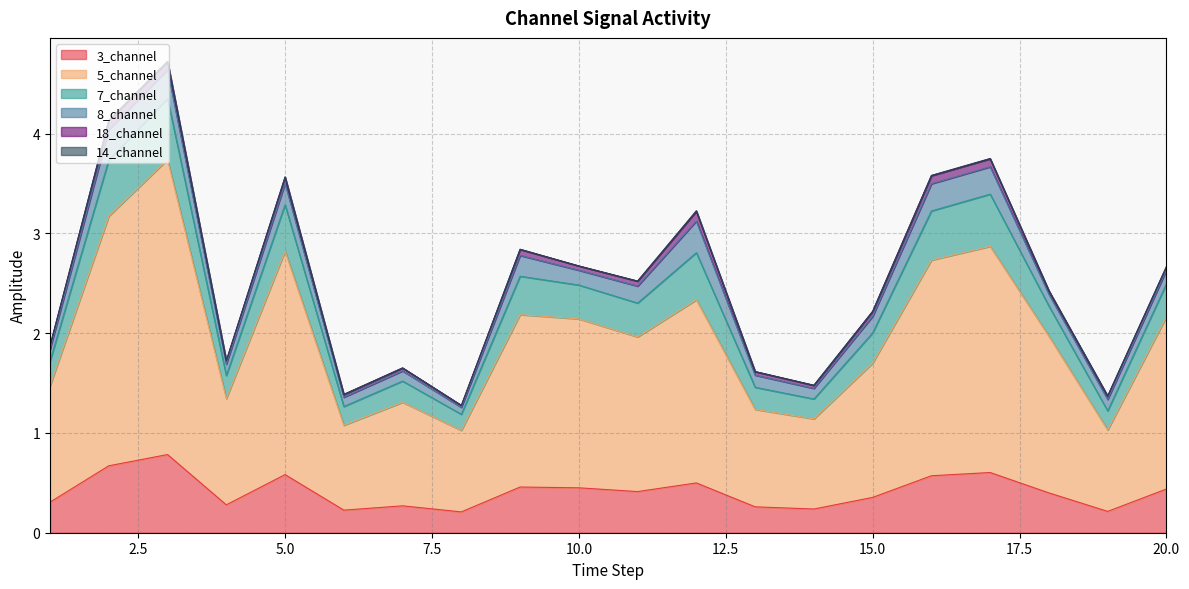

True or false: 7_channel and 5_channel intersect in this chart.

False